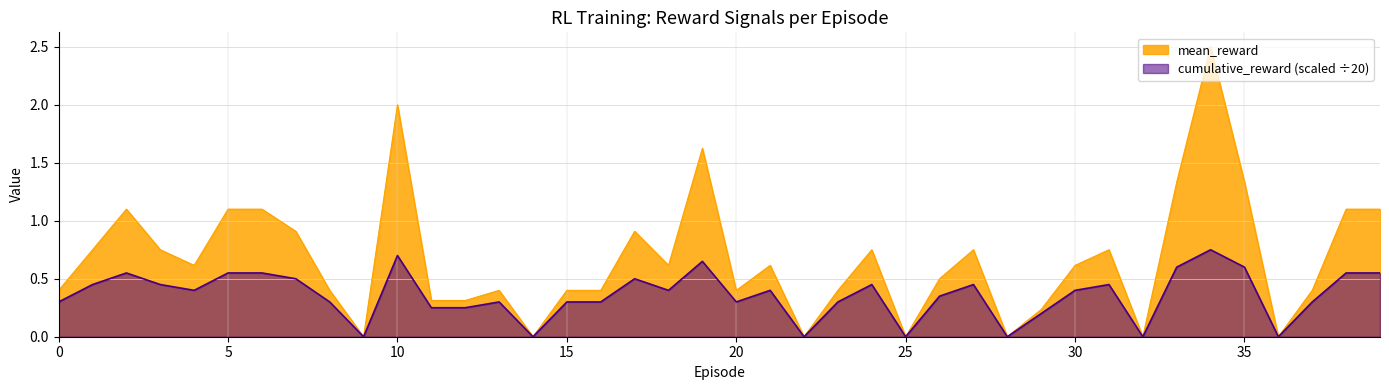

Which has a higher value, 27 or 10?

10